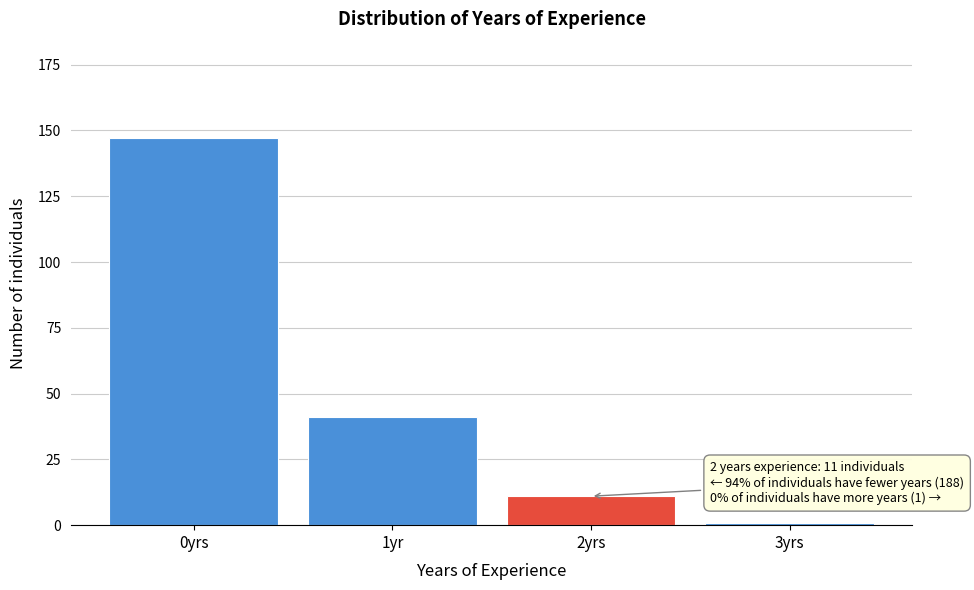

Reading left to right, what are all the values shown in this chart?

147	41	11	1